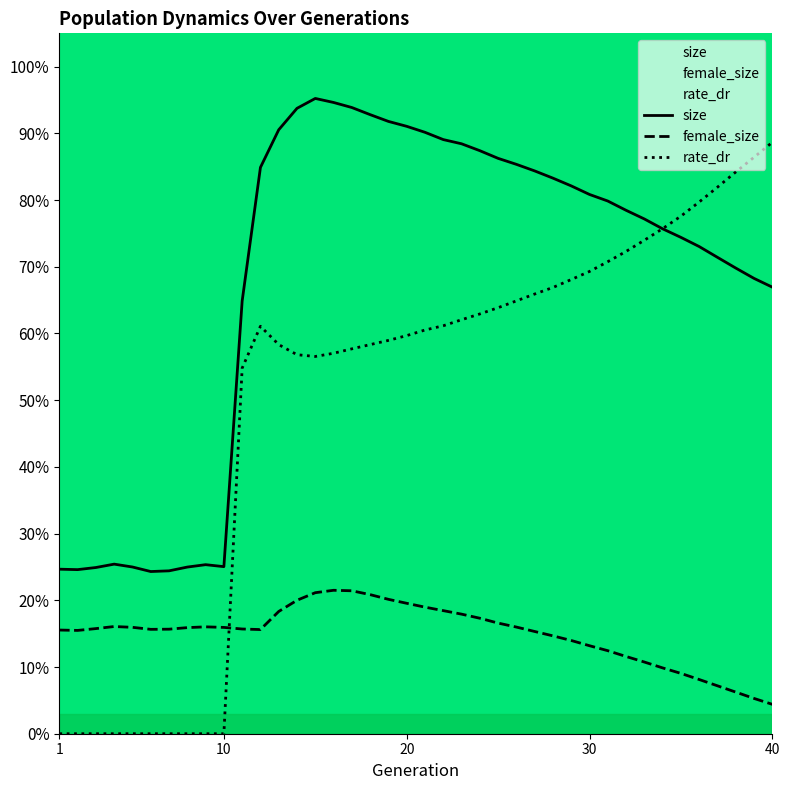

The value of size at 33 is 0.4. True or false?

False